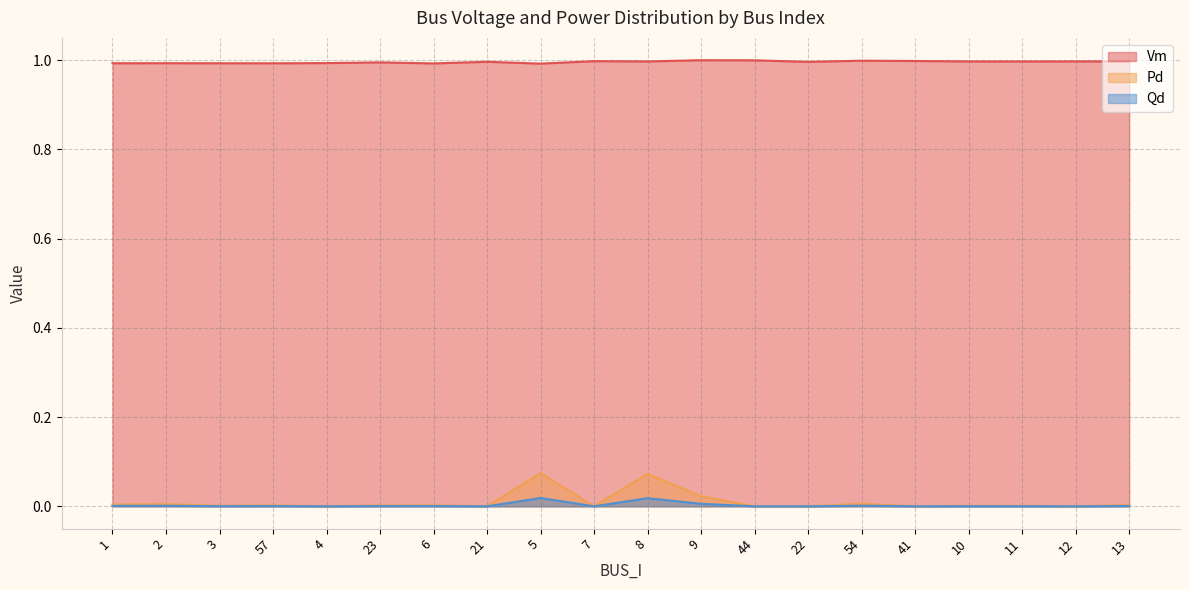

Between 22 and 6, which is larger?

22